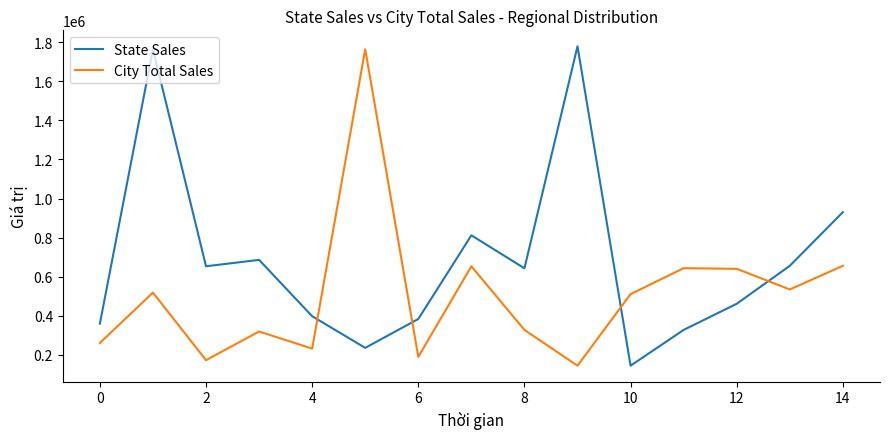

List the series in order of their overall mean, highest first.

State Sales, City Total Sales